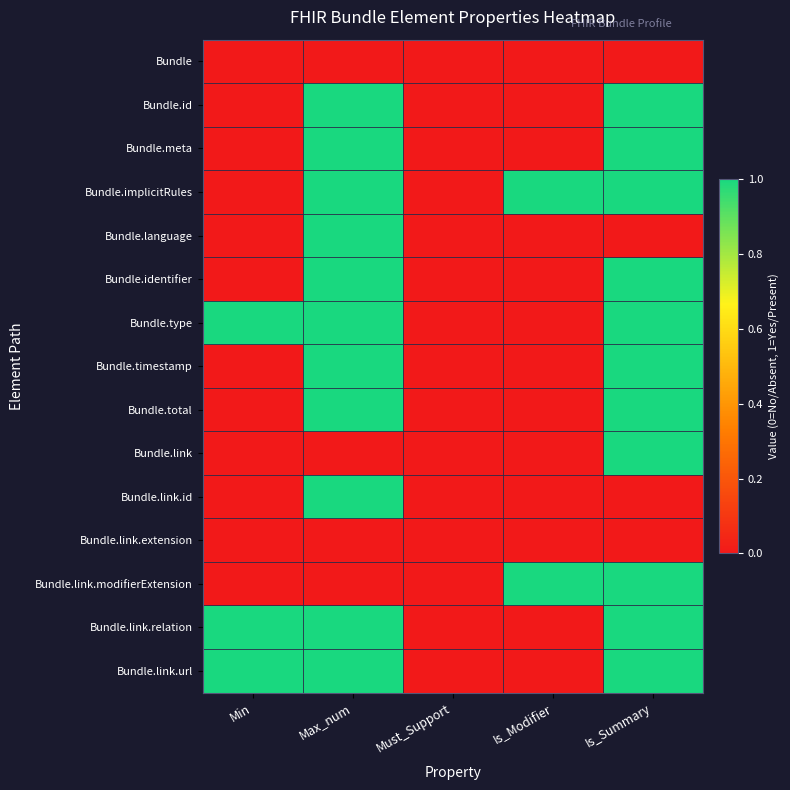

Between Max_num and Must_Support, which is larger?

Max_num